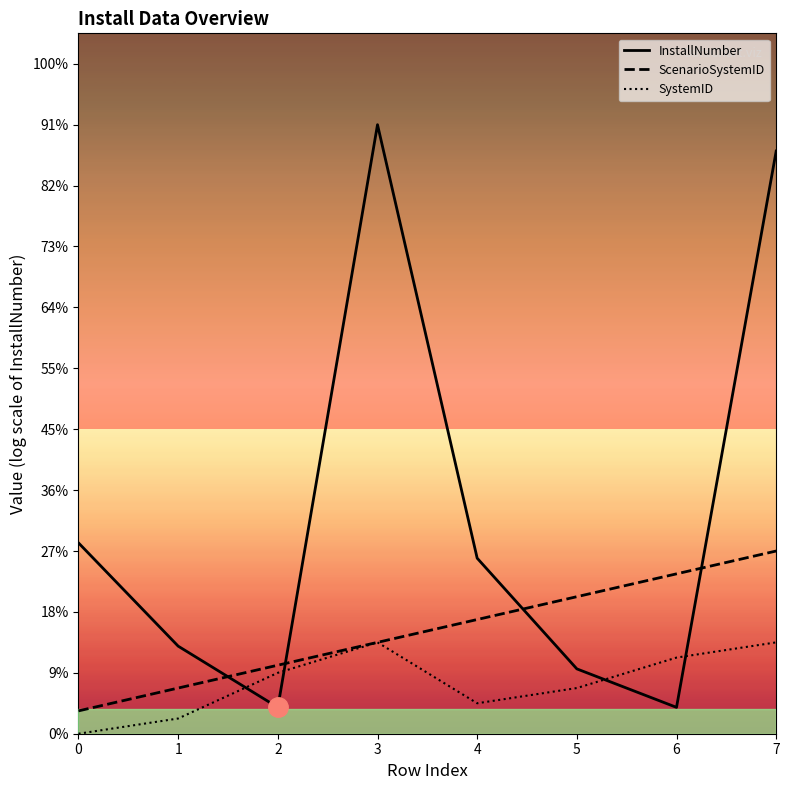

Is it true that ScenarioSystemID equals 2.2 at 6?

False